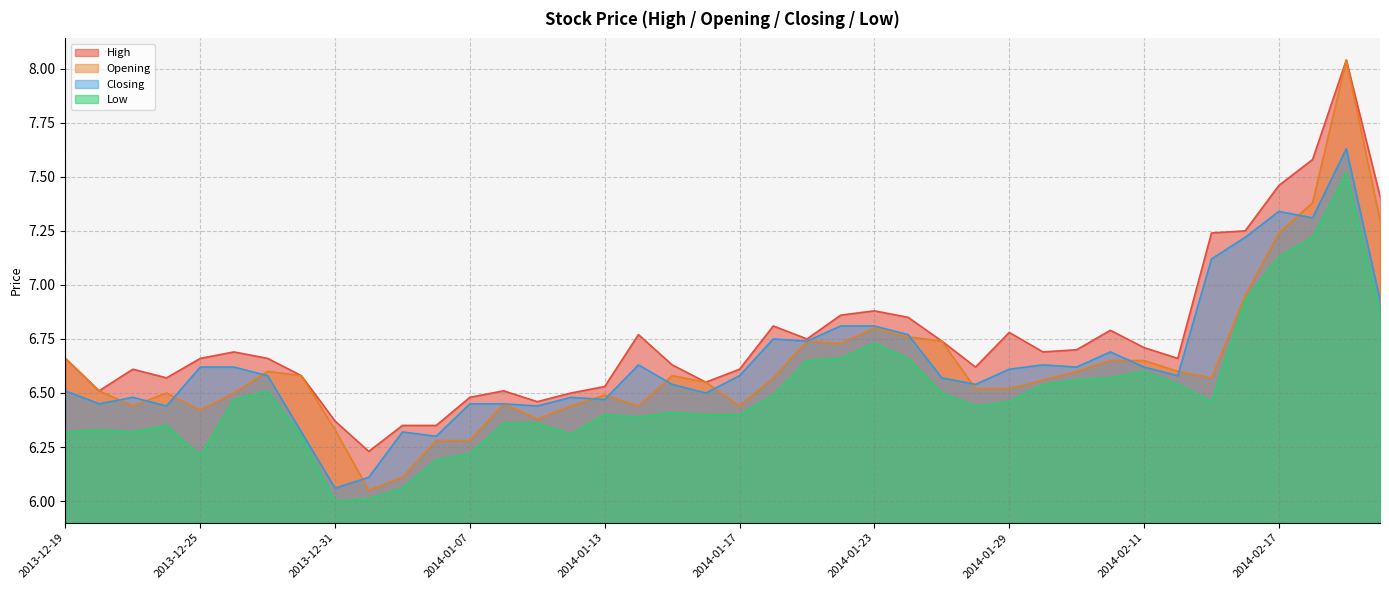

What is the average value of the Low series?

6.5